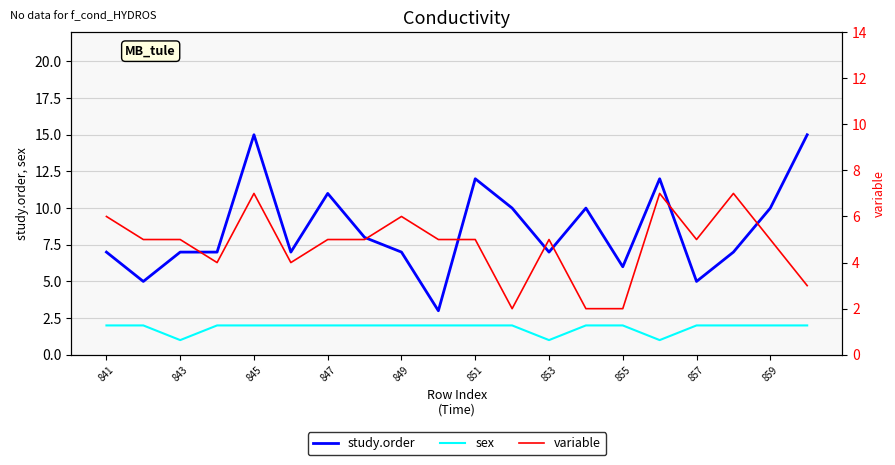

List the series in order of their peak value, lowest first.

sex, variable, study.order